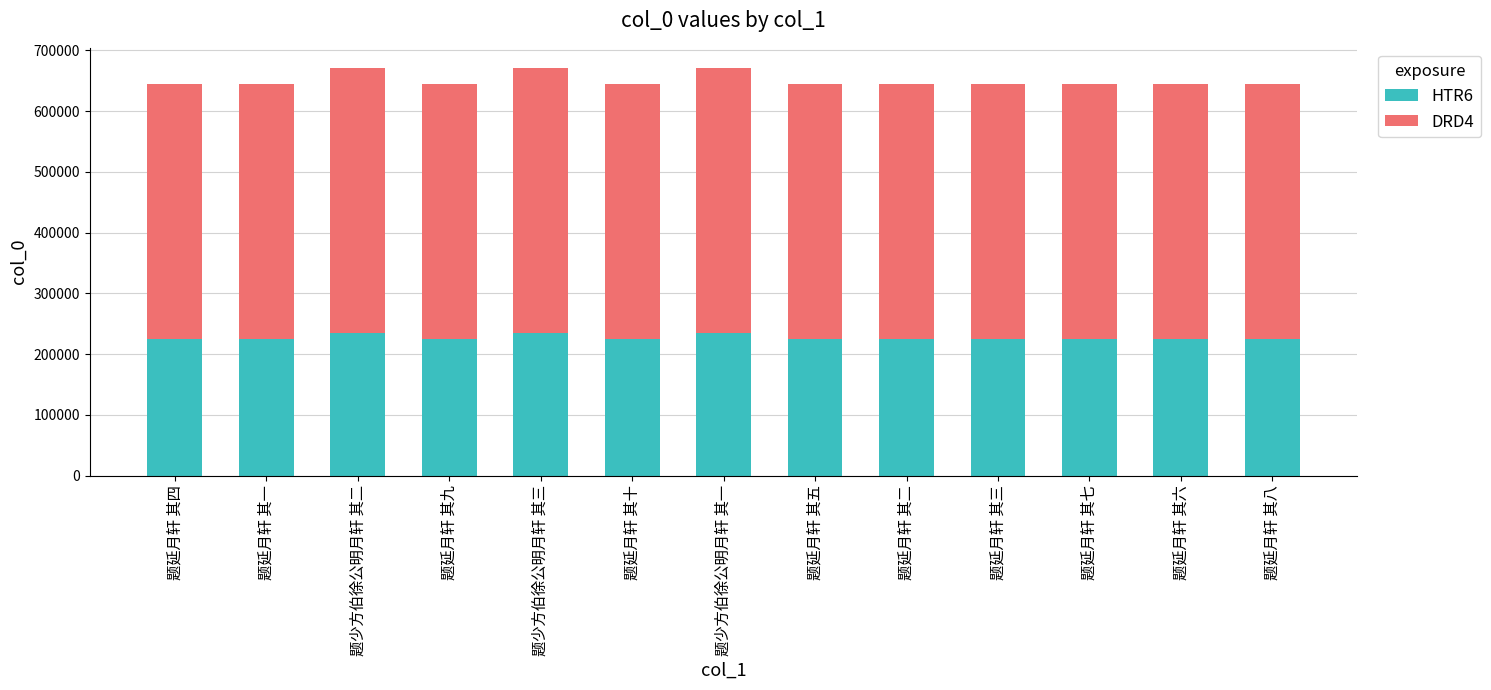

How many bars are there in total?

13